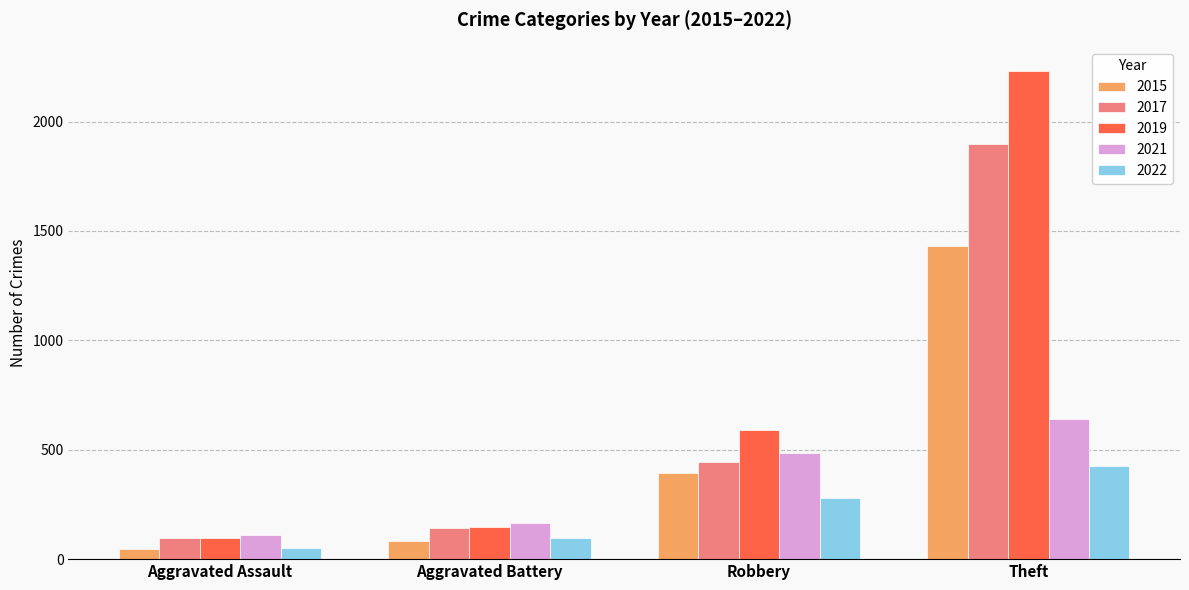

What is the label of the 2nd bar from the right?

Robbery